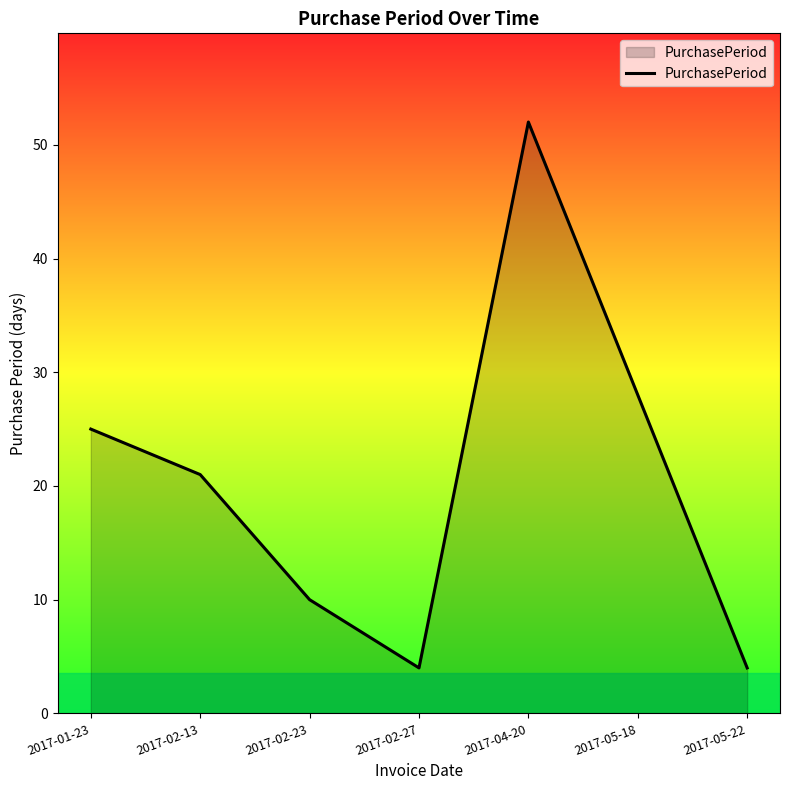

What position from the left is 2017-01-23?

1